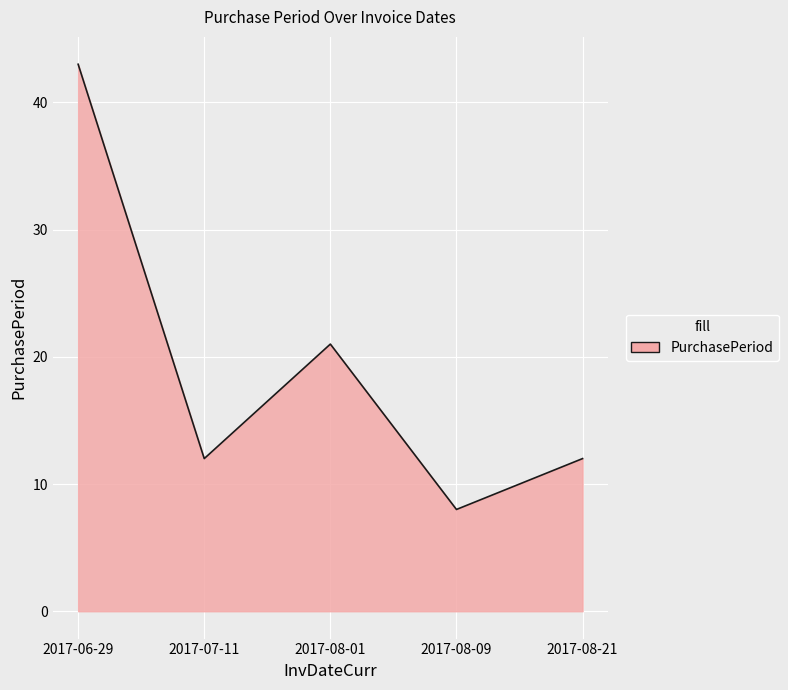

How many values are between 12 and 21?

3